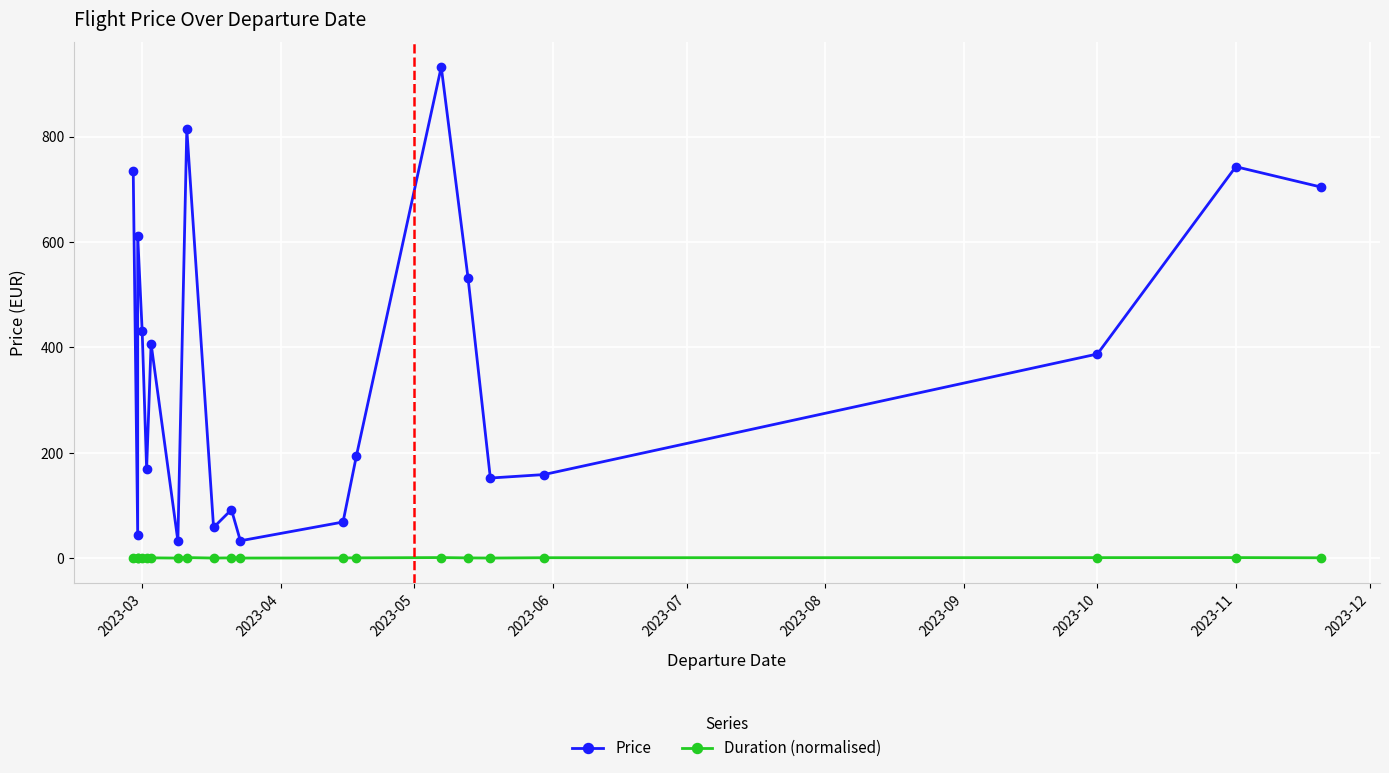

What position from the left is 2023-10?

8